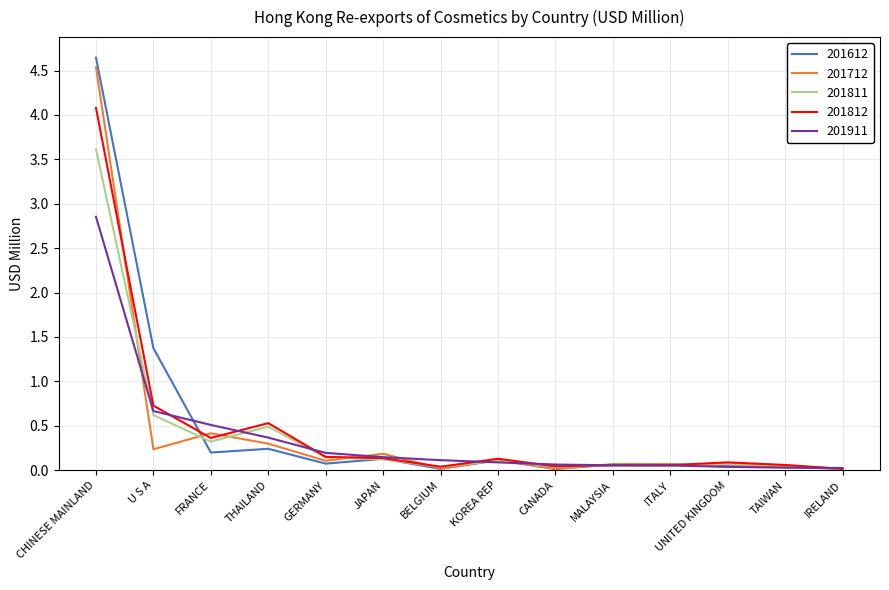

What is the difference between the maximum and minimum values in the 201811 series?

3.6